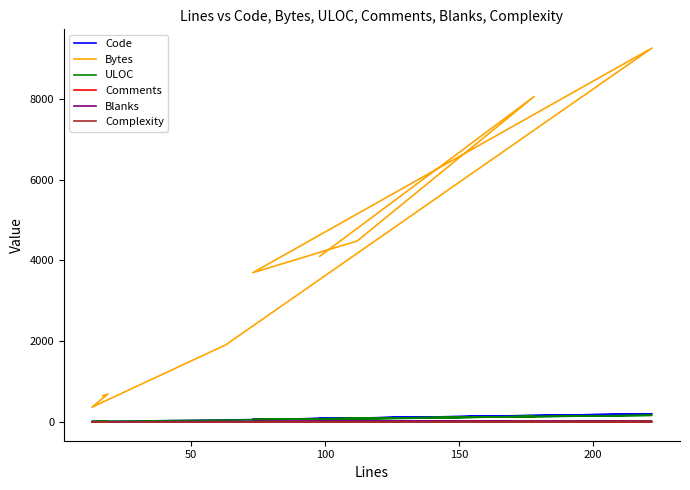

What is the difference between the maximum and second lowest values in the ULOC series?

149